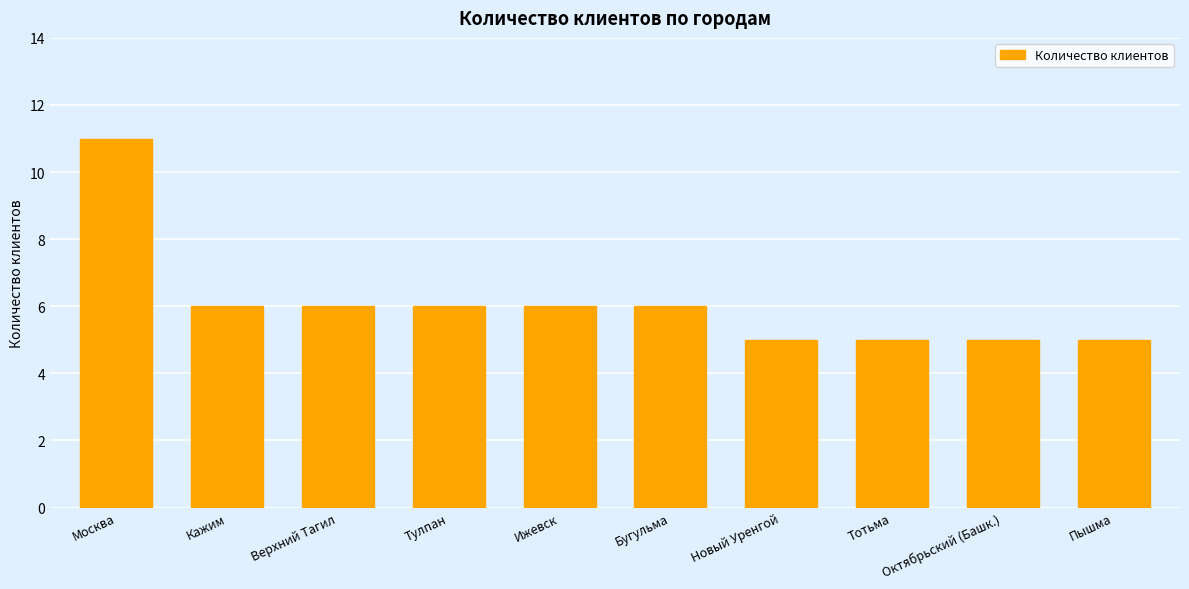

How many bars are there in total?

10